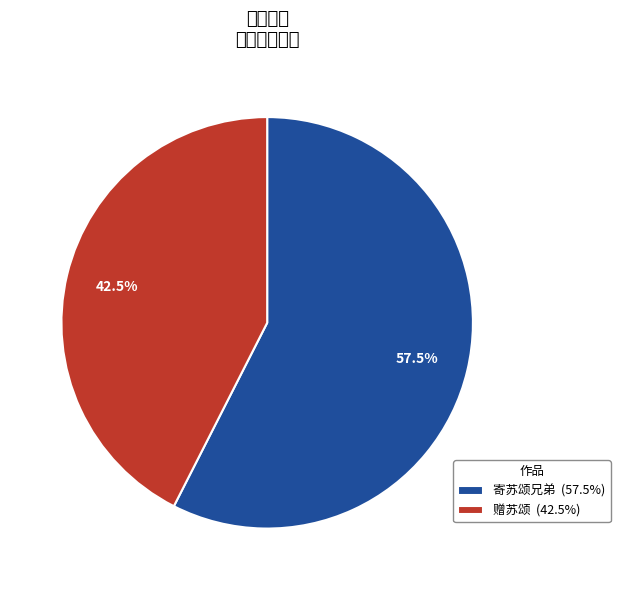

Which category has the smallest portion of the pie?

赠苏颂 (42.5%)